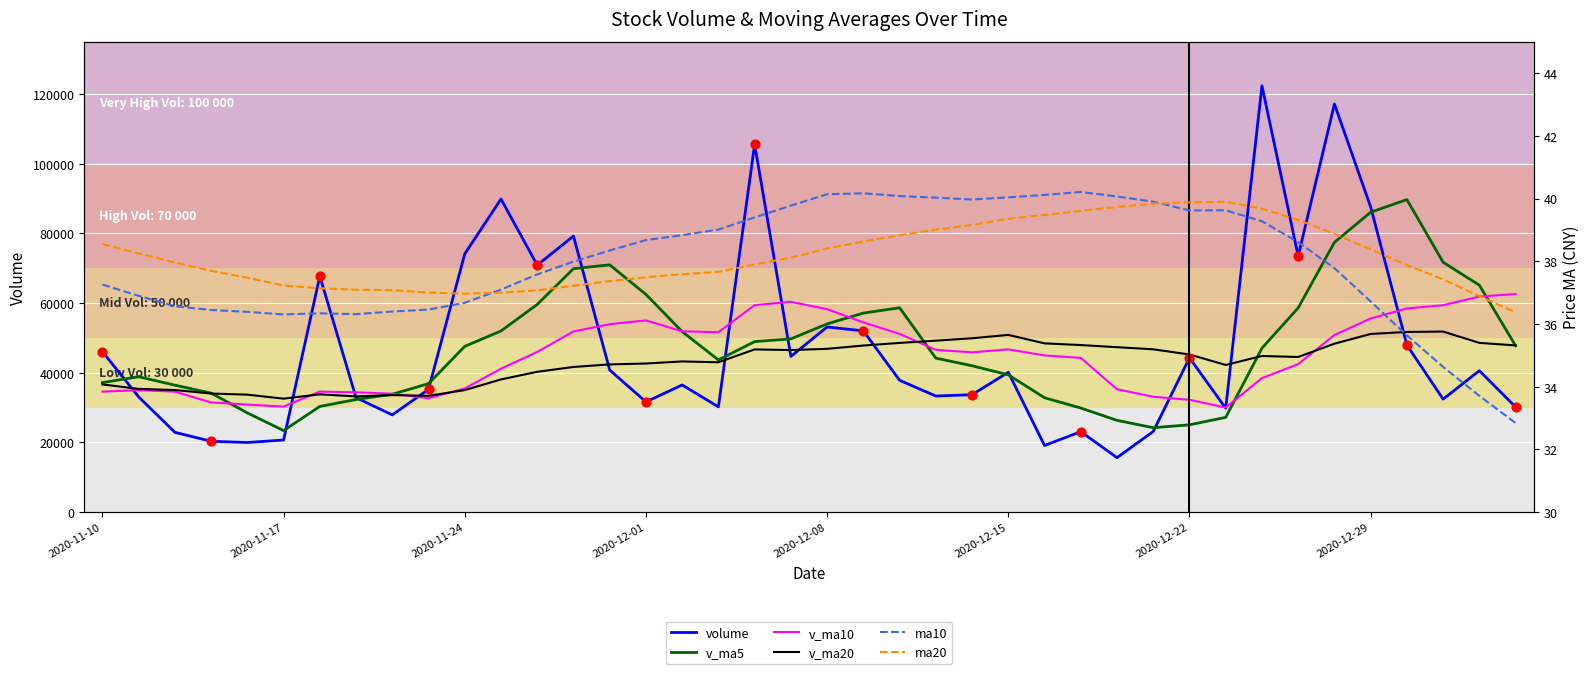

What is the total value across all series at 2020-12-22?

146843.9